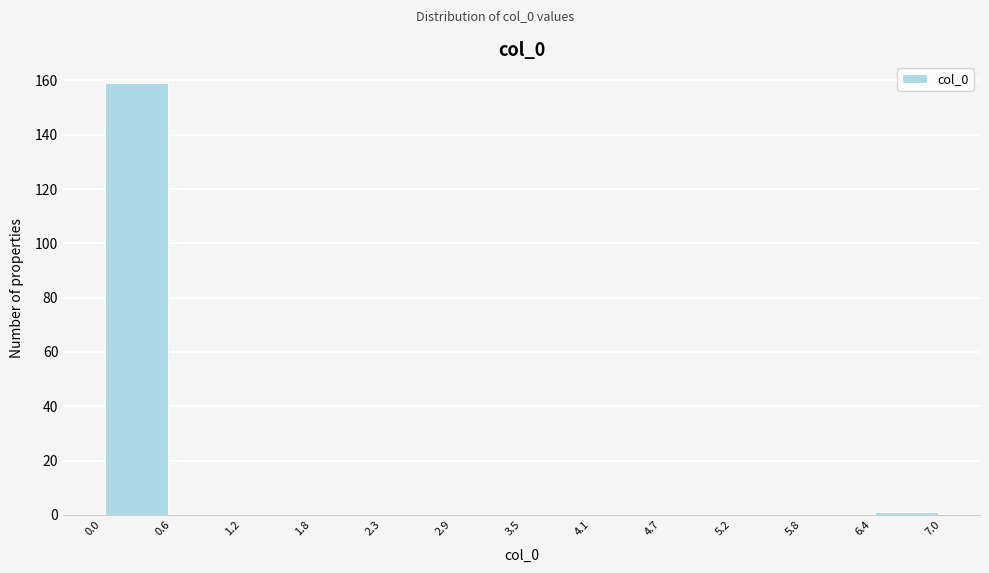

What is the height of the bar covering 0.0 to 0.6 on the x-axis? The values are not printed on the chart, so give them approximately, as read against the axis.

160